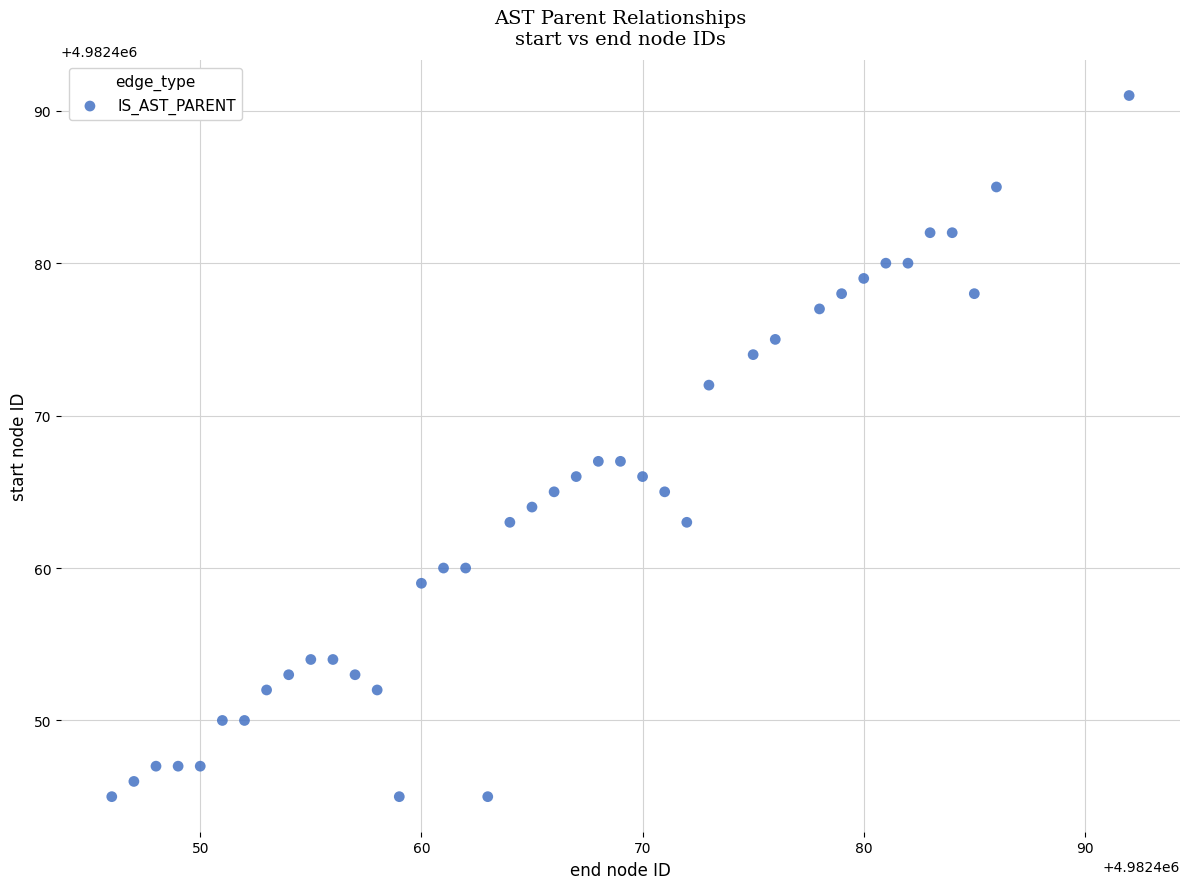

What is the range of X values (max minus min)?

46